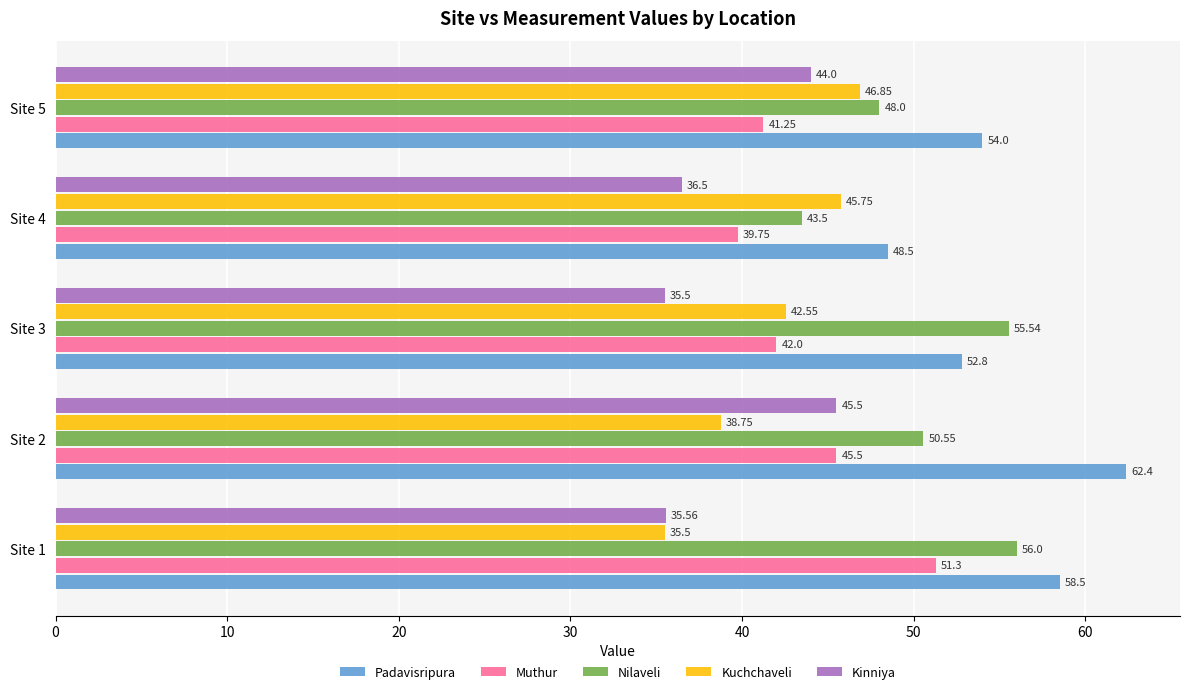

What is the total value across all series at Site 5?

234.1